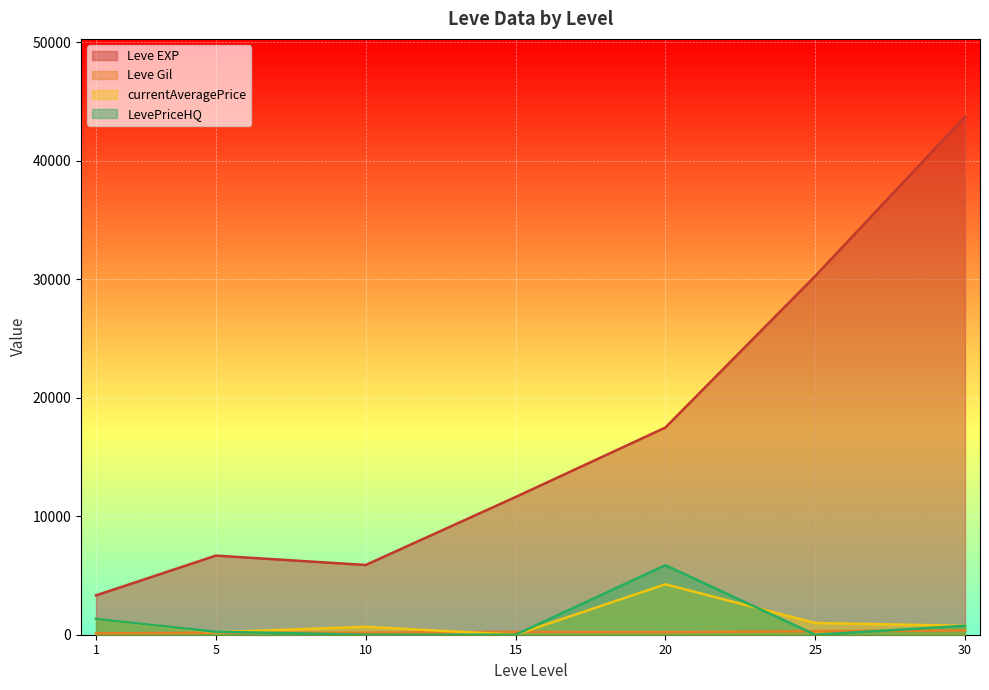

Between 10 and 15, which series saw the biggest shift?

Leve EXP